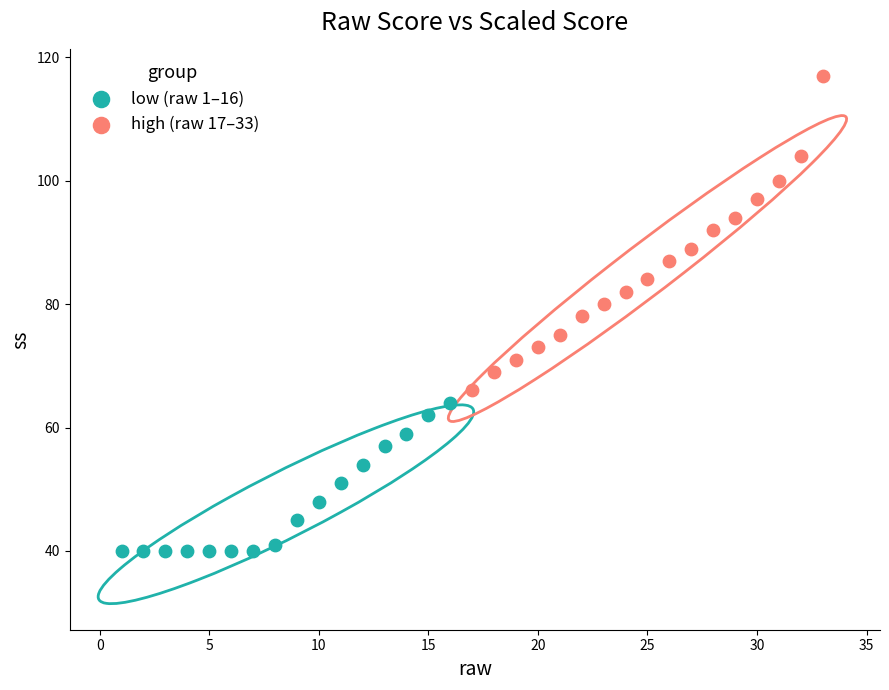

Which series contains the highest Y value?

high (raw 17–33)